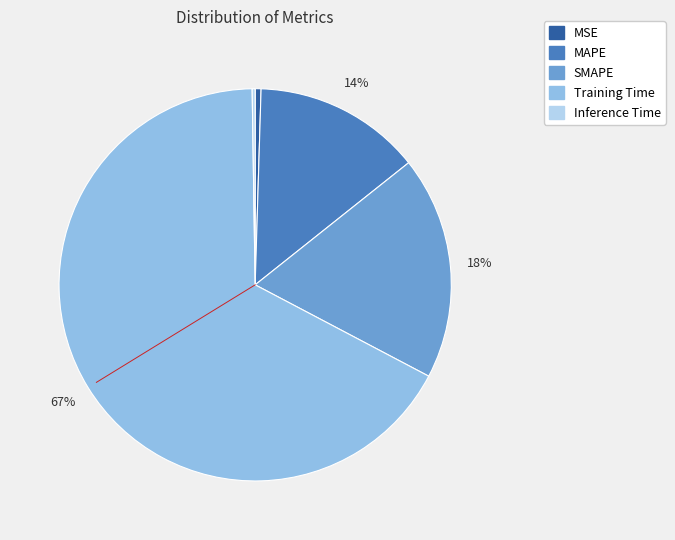

Which category has the biggest portion of the pie?

Training Time